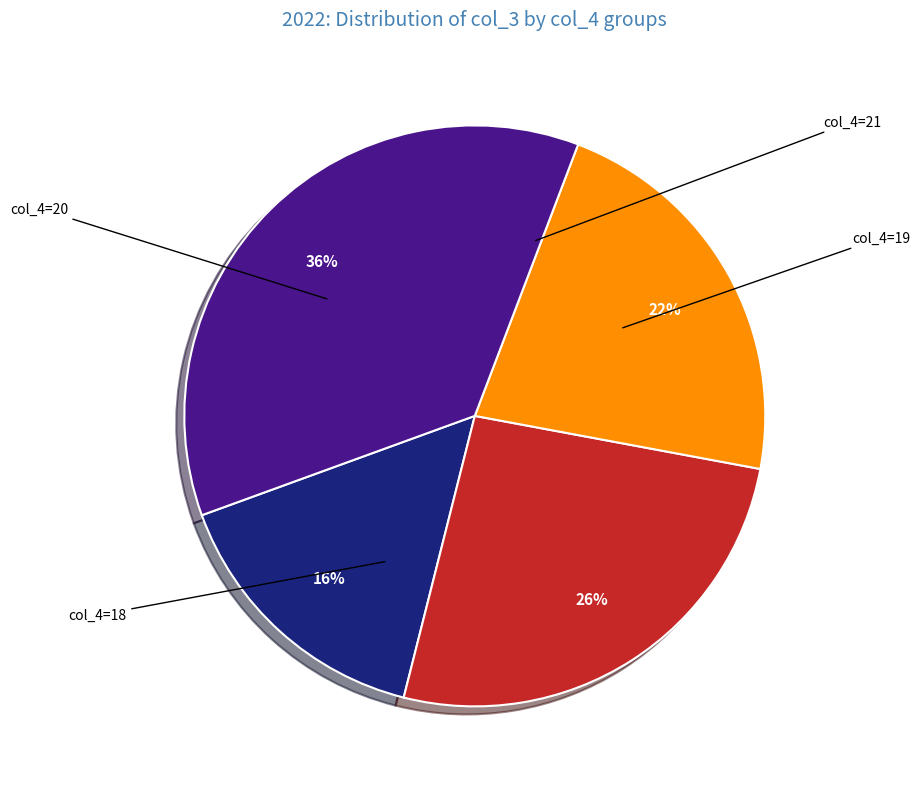

How many slices are in this pie chart?

4